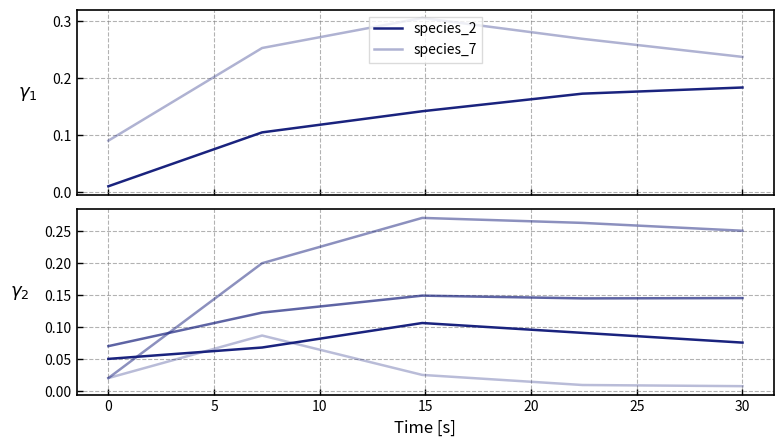

How many distinct data groups are displayed?

6